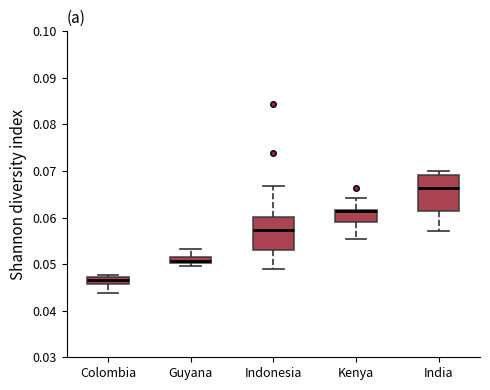

Where does the lower whisker of the box for Kenya end on the y-axis? The values are not printed on the chart, so give them approximately, as read against the axis.

0.055